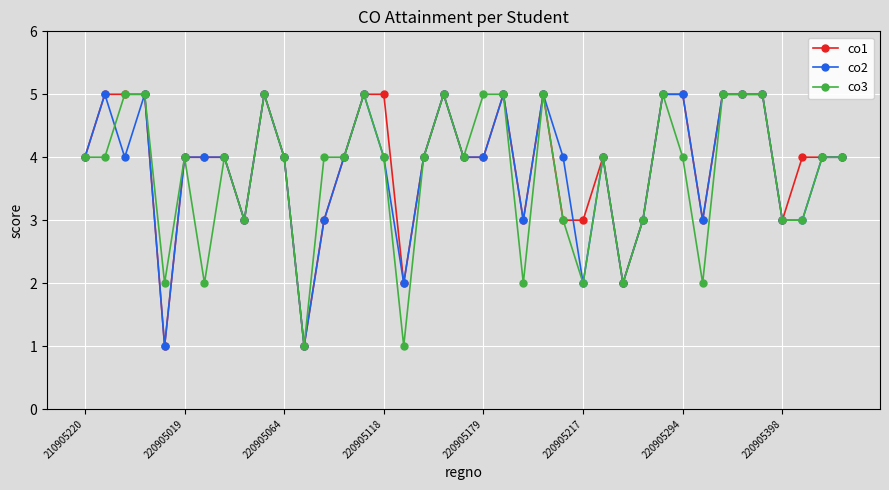

True or false: co3 has more than 2 interior local peaks.

True